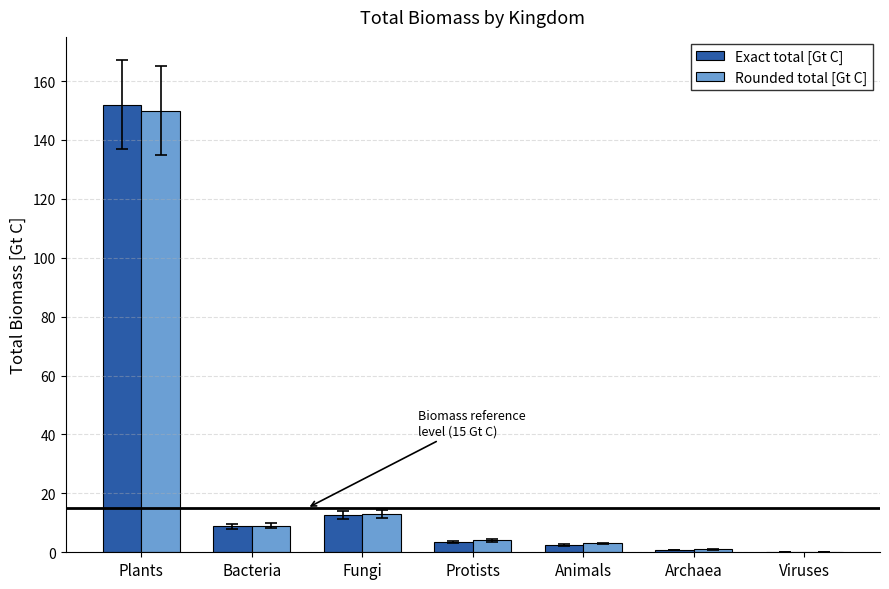

At which label is Exact total [Gt C] closest to 76?

Fungi